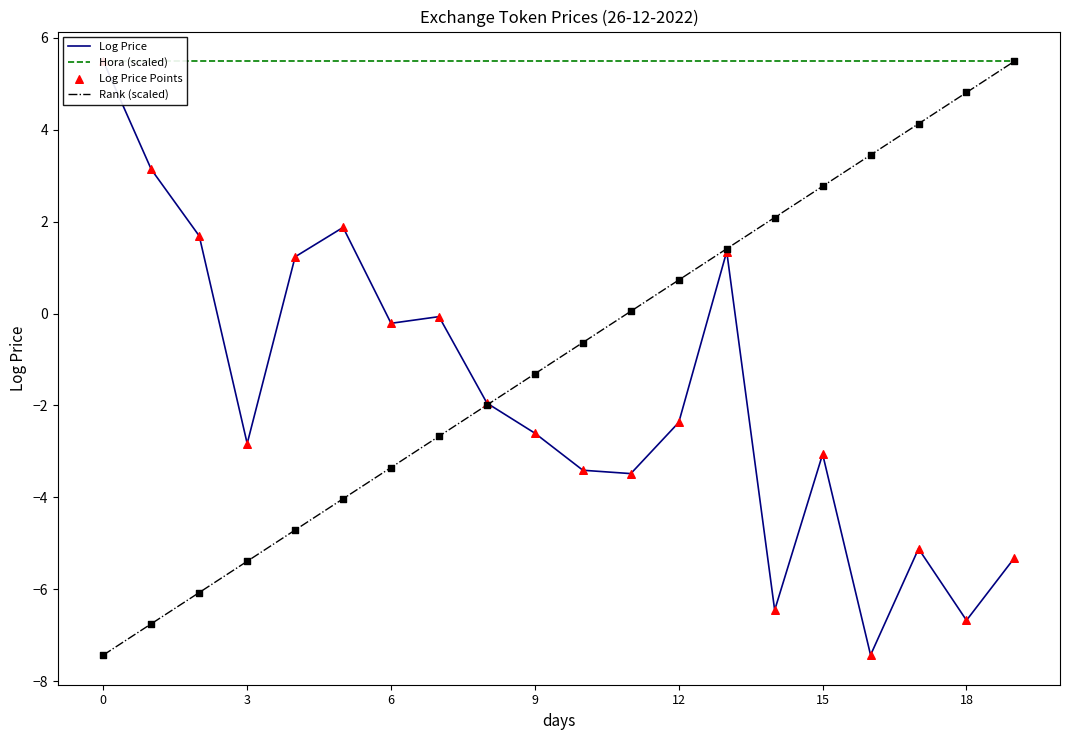

Which series contains the lowest Y value?

Log Price